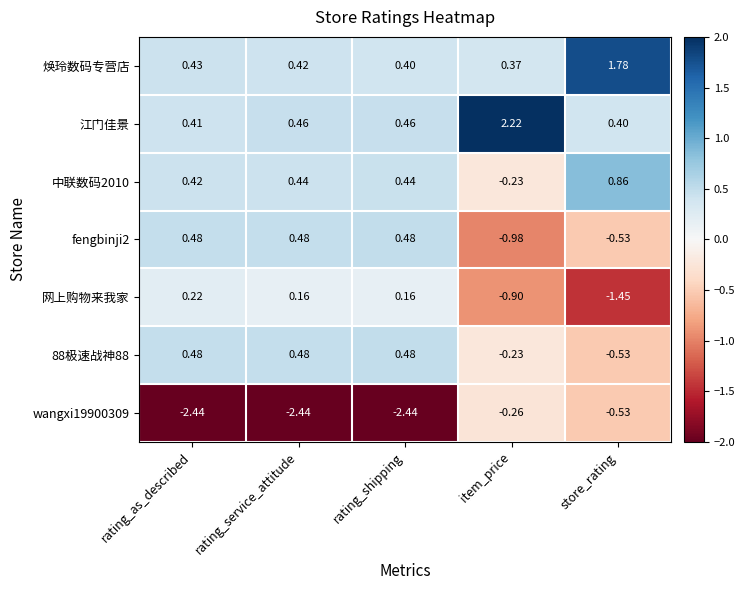

At which category does the chart reach its peak across all series?

item_price